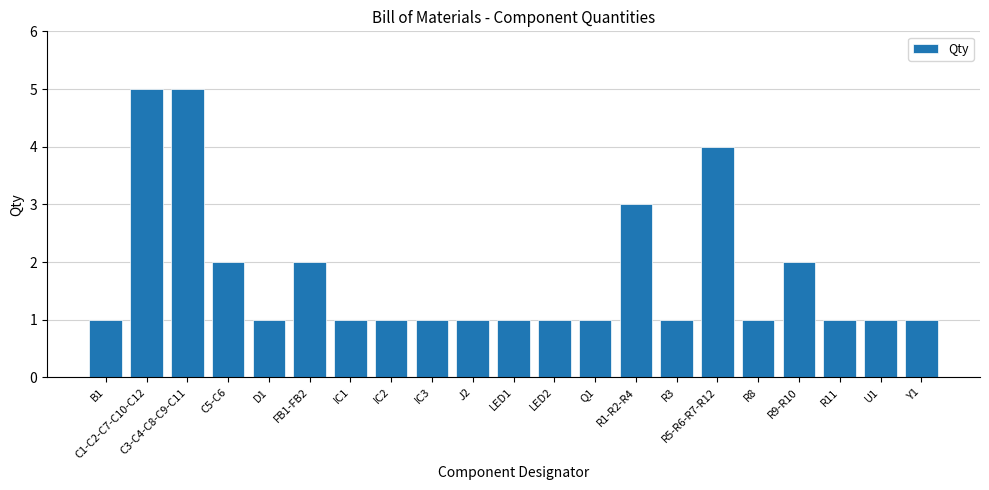

Reading right to left, what are all the values shown in this chart?

Y1=1	U1=1	R11=1	R9-R10=2	R8=1	R5-R6-R7-R12=4	R3=1	R1-R2-R4=3	Q1=1	LED2=1	LED1=1	J2=1	IC3=1	IC2=1	IC1=1	FB1-FB2=2	D1=1	C5-C6=2	C3-C4-C8-C9-C11=5	C1-C2-C7-C10-C12=5	B1=1